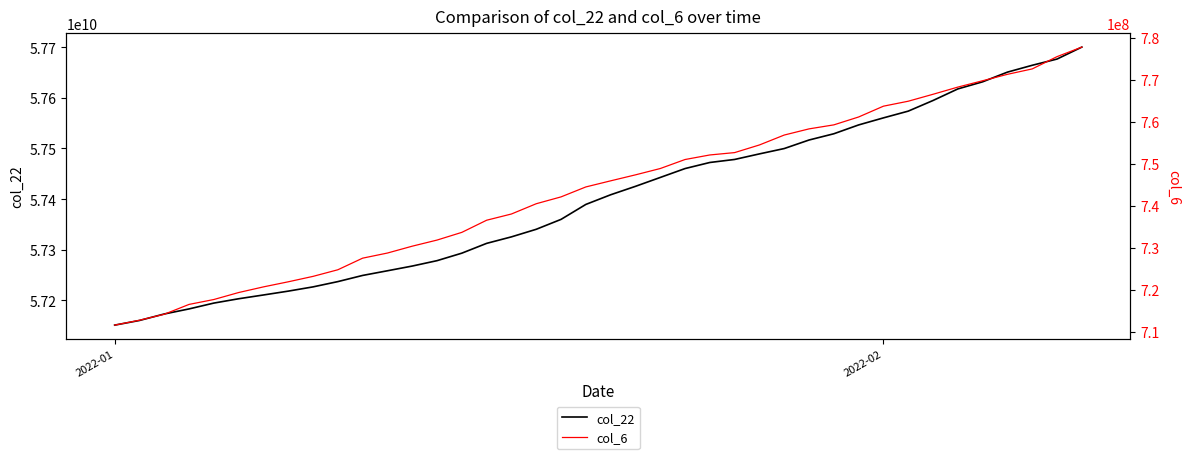

What is the maximum value for col_22?

57700176224